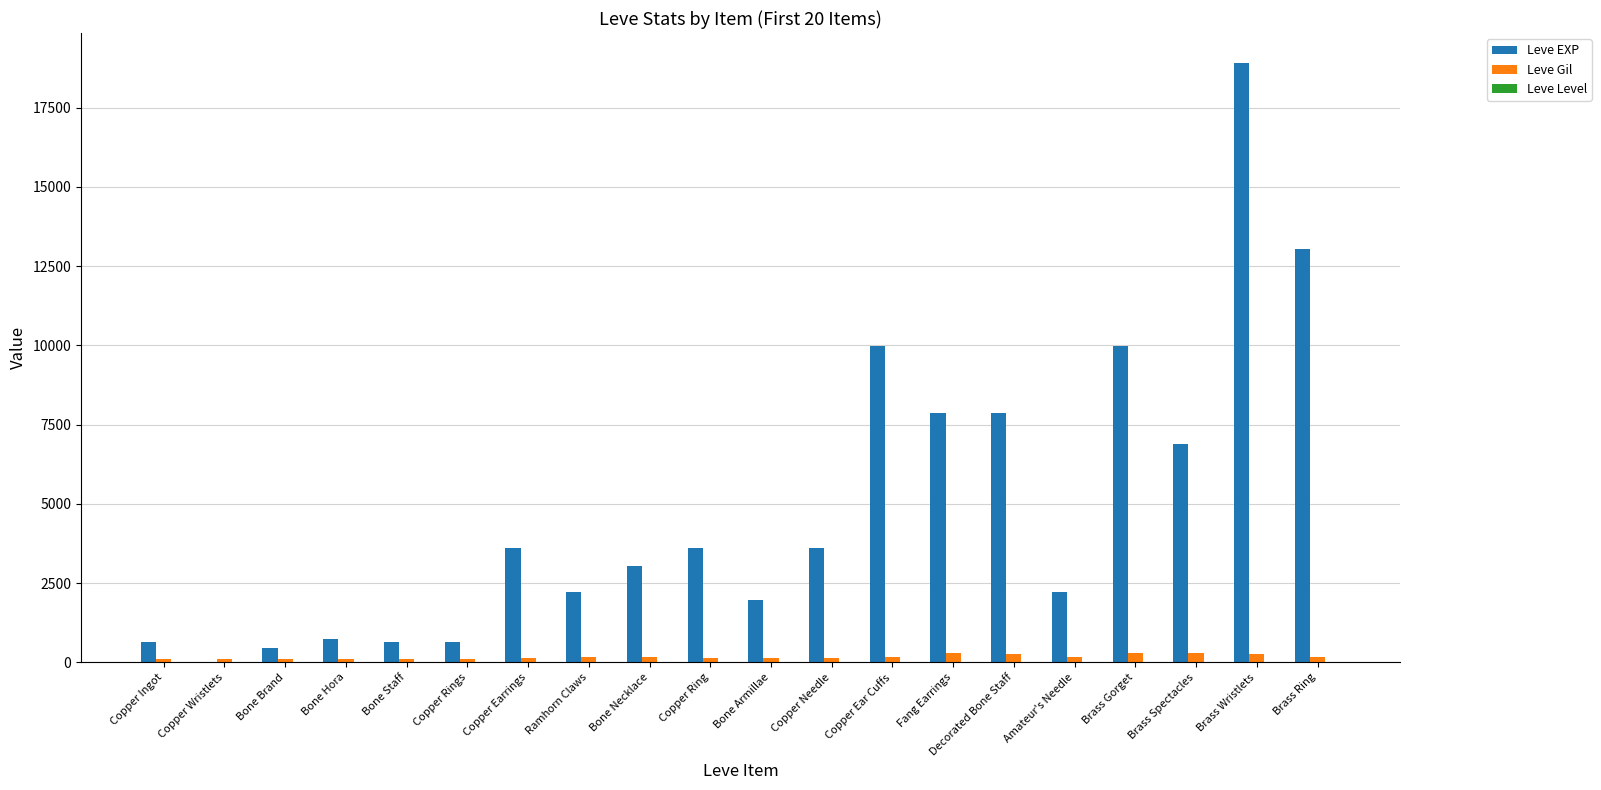

The Leve EXP series shows 23140 at Brass Ring. True or false?

False